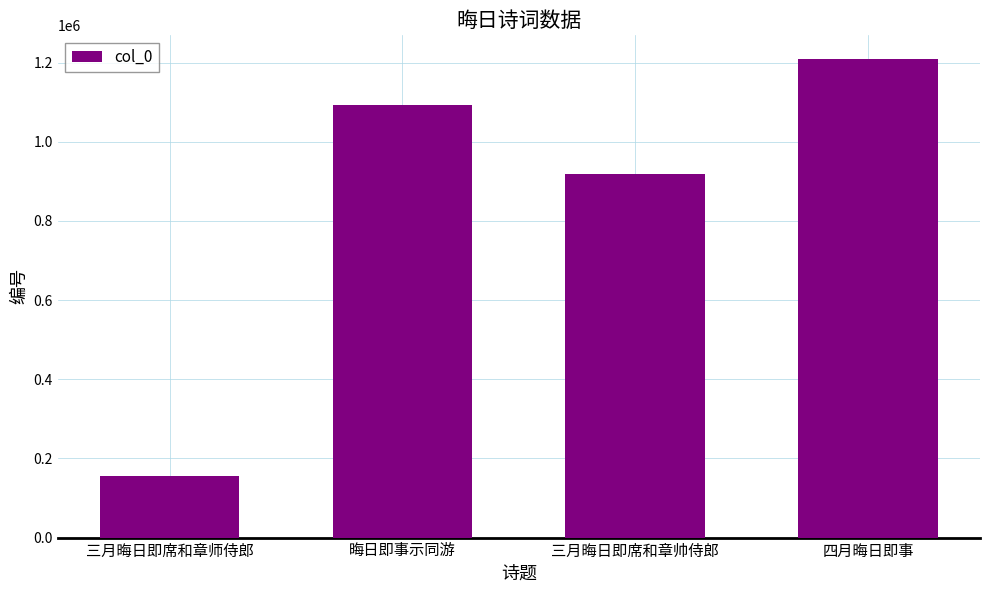

How many categories are shown in the chart?

4